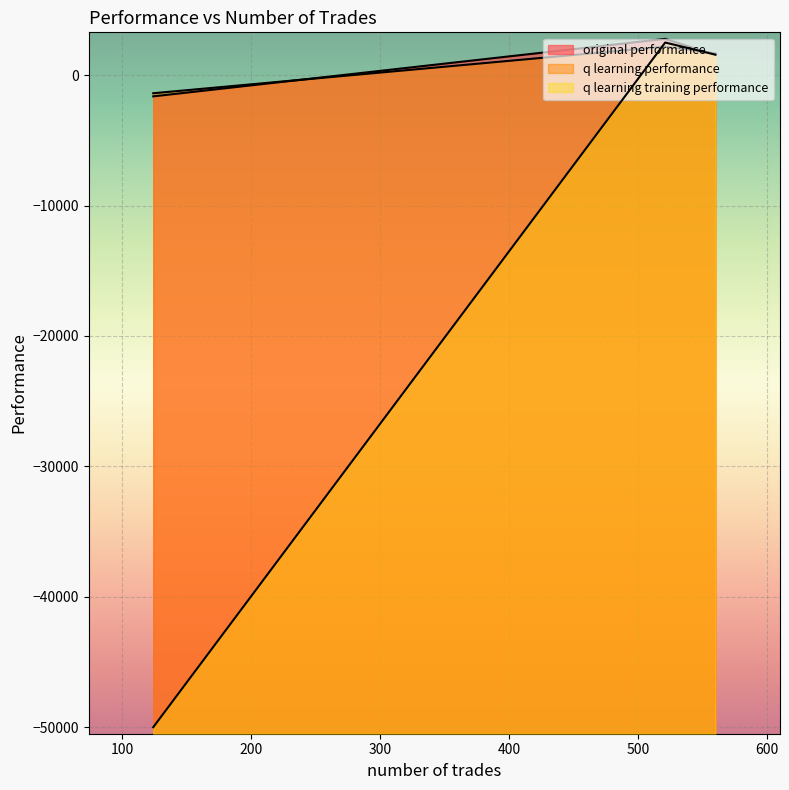

Which series has the largest range (max minus min)?

q learning training performance